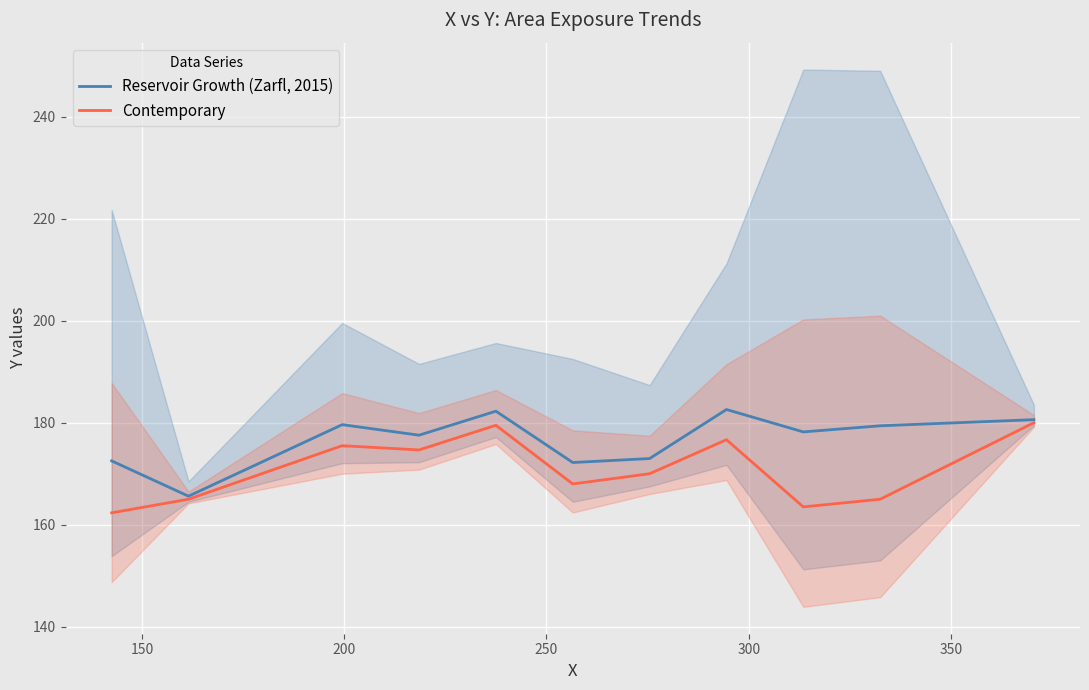

What are all the series names shown in the legend?

Reservoir Growth (Zarfl, 2015), Contemporary